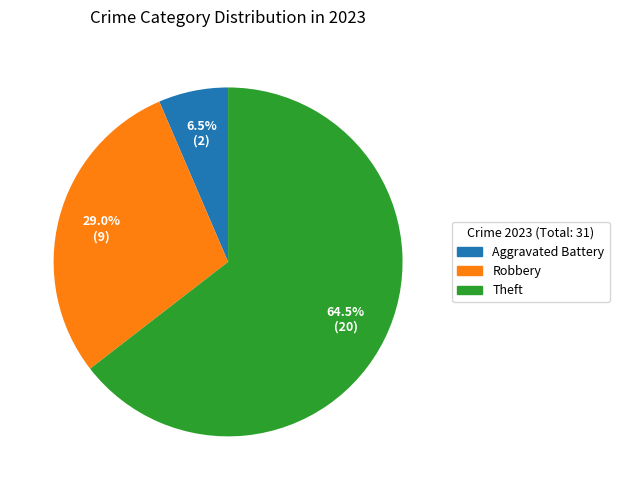

Does any single category account for the majority?

Yes